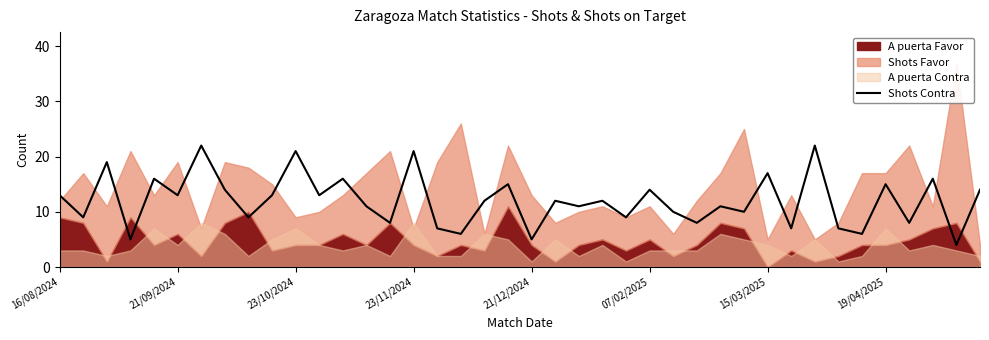

How many points are lower than both their immediate neighbors (excluding endpoints)?

16